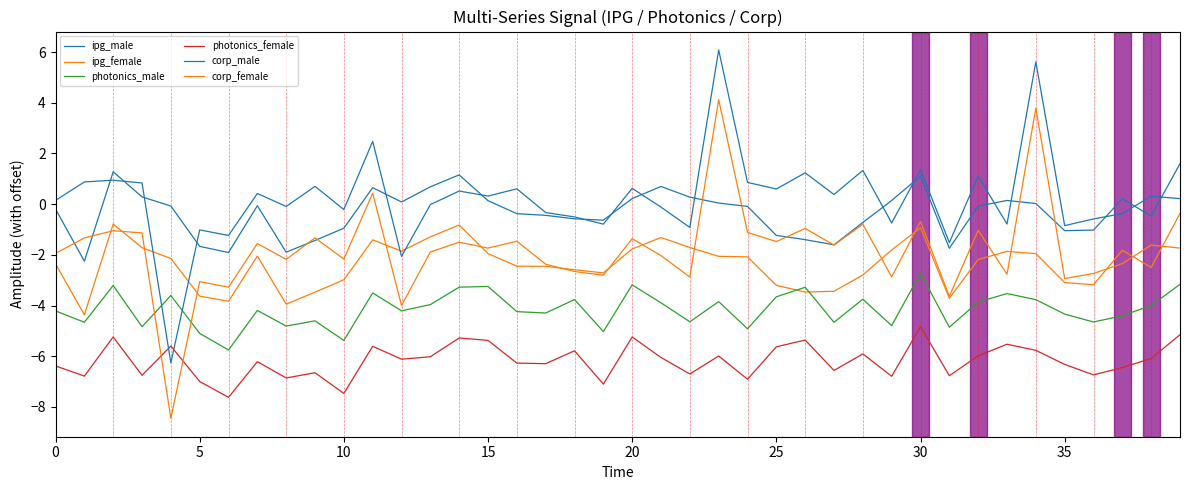

Reading left to right, extract all data points from this chart.

ipg_male: -0.2	-2.3	1.3	0.3	-0.1	-1.7	-1.9	-0.1	-1.9	-1.4	-0.9	0.7	0.1	0.7	1.2	0.1	-0.4	-0.4	-0.6	-0.6	0.2	0.7	0.3	0.0	-0.1	-1.2	-1.4	-1.6	-0.7	0.1	1.1	-1.7	-0.1	0.1	0.0	-1.0	-1.0	0.2	-0.5	1.6
ipg_female: -2.4	-4.4	-0.8	-1.7	-2.1	-3.6	-3.8	-2.0	-3.9	-3.5	-3.0	-1.4	-1.9	-1.3	-0.8	-1.9	-2.4	-2.5	-2.6	-2.7	-1.8	-1.3	-1.7	-2.1	-2.1	-3.2	-3.5	-3.4	-2.8	-1.8	-0.9	-3.7	-2.2	-1.9	-2.0	-3.1	-3.2	-1.8	-2.5	-0.4
photonics_male: -4.2	-4.7	-3.2	-4.8	-3.6	-5.1	-5.8	-4.2	-4.8	-4.6	-5.4	-3.5	-4.2	-4.0	-3.3	-3.2	-4.2	-4.3	-3.8	-5.0	-3.2	-3.9	-4.6	-3.8	-4.9	-3.7	-3.3	-4.7	-3.8	-4.8	-2.7	-4.9	-3.9	-3.5	-3.8	-4.3	-4.6	-4.4	-4.0	-3.2
photonics_female: -6.4	-6.8	-5.2	-6.8	-5.6	-7.0	-7.6	-6.2	-6.9	-6.7	-7.5	-5.6	-6.1	-6.0	-5.3	-5.4	-6.3	-6.3	-5.8	-7.1	-5.2	-6.0	-6.7	-6.0	-6.9	-5.6	-5.4	-6.6	-5.9	-6.8	-4.8	-6.8	-6.0	-5.5	-5.8	-6.3	-6.7	-6.4	-6.1	-5.1
corp_male: 0.1	0.9	0.9	0.8	-6.3	-1.0	-1.2	0.4	-0.1	0.7	-0.2	2.5	-2.1	-0.0	0.5	0.3	0.6	-0.3	-0.5	-0.8	0.6	-0.1	-0.9	6.1	0.9	0.6	1.2	0.4	1.3	-0.7	1.4	-1.5	1.1	-0.8	5.6	-0.8	-0.6	-0.4	0.3	0.2
corp_female: -1.9	-1.3	-1.0	-1.1	-8.4	-3.1	-3.3	-1.6	-2.2	-1.3	-2.2	0.4	-4.0	-1.9	-1.5	-1.7	-1.5	-2.4	-2.7	-2.8	-1.4	-2.0	-2.9	4.1	-1.1	-1.5	-1.0	-1.6	-0.8	-2.9	-0.7	-3.6	-1.0	-2.8	3.8	-2.9	-2.7	-2.3	-1.6	-1.7